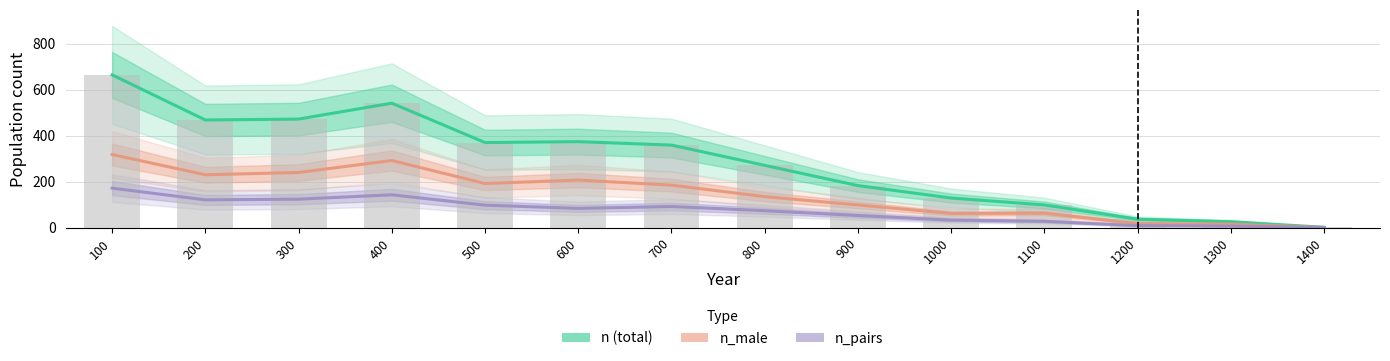

List the series in order of their overall mean, lowest first.

n_pairs, n_male, n